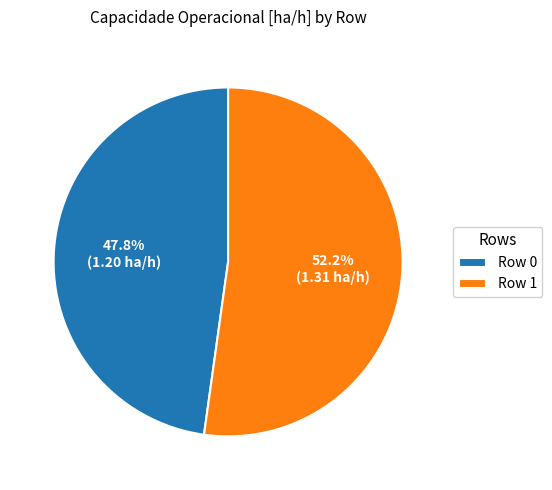

Which slice is the largest?

Row 1